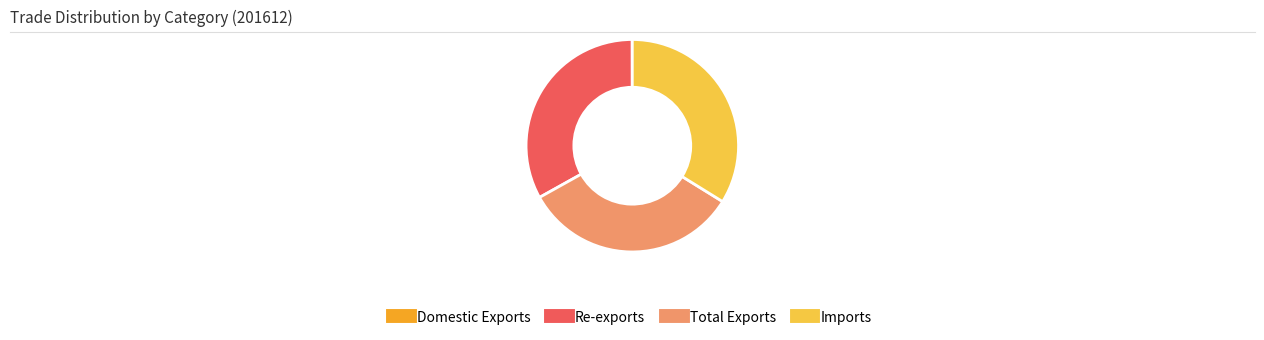

Is there any slice that represents more than half of the pie?

No